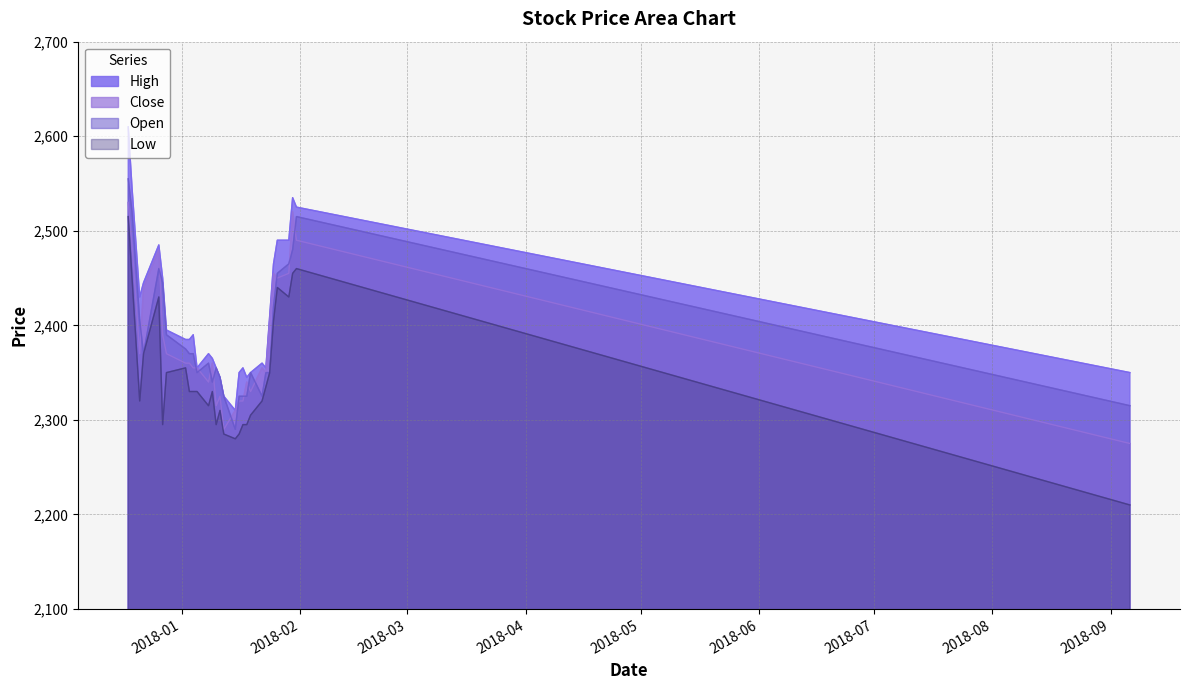

In Close, how many points are higher than both neighbors (excluding endpoints)?

7